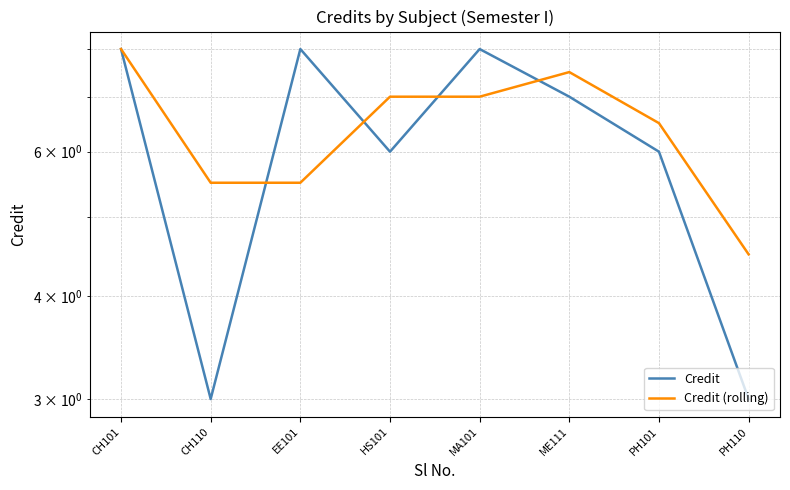

List the series in order of their peak value, highest first.

Credit, Credit (rolling)